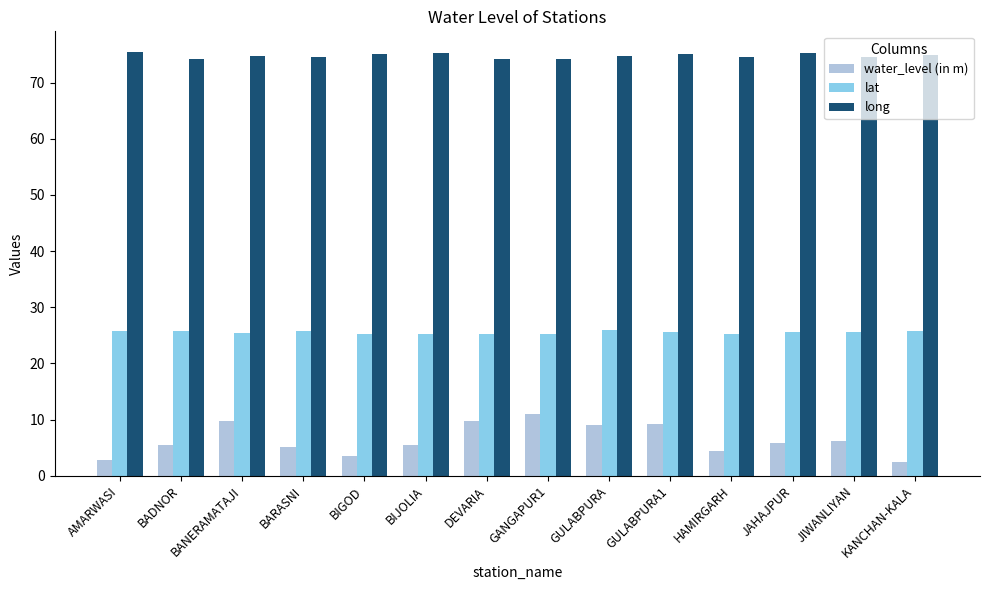

What is the average value of the water_level (in m) series?

6.4